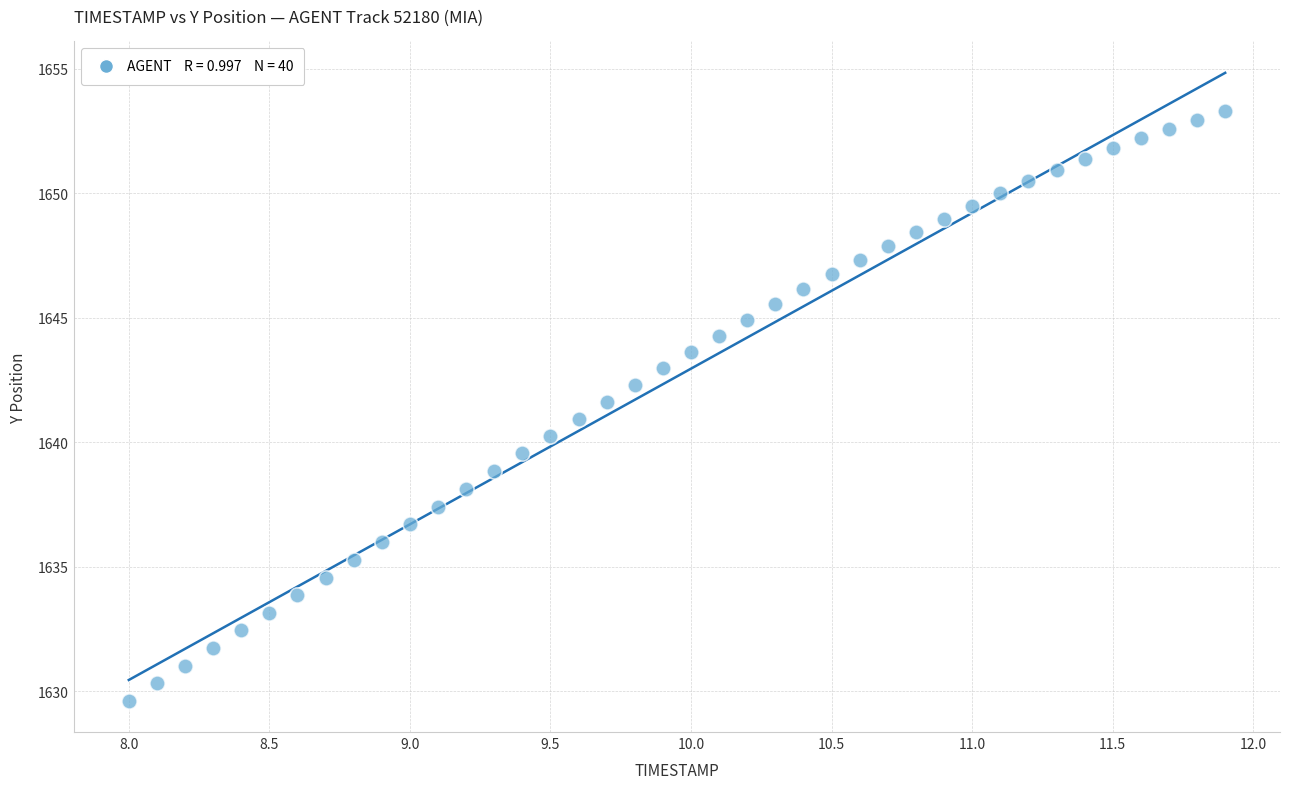

What is the range of Y values (max minus min)?

23.7